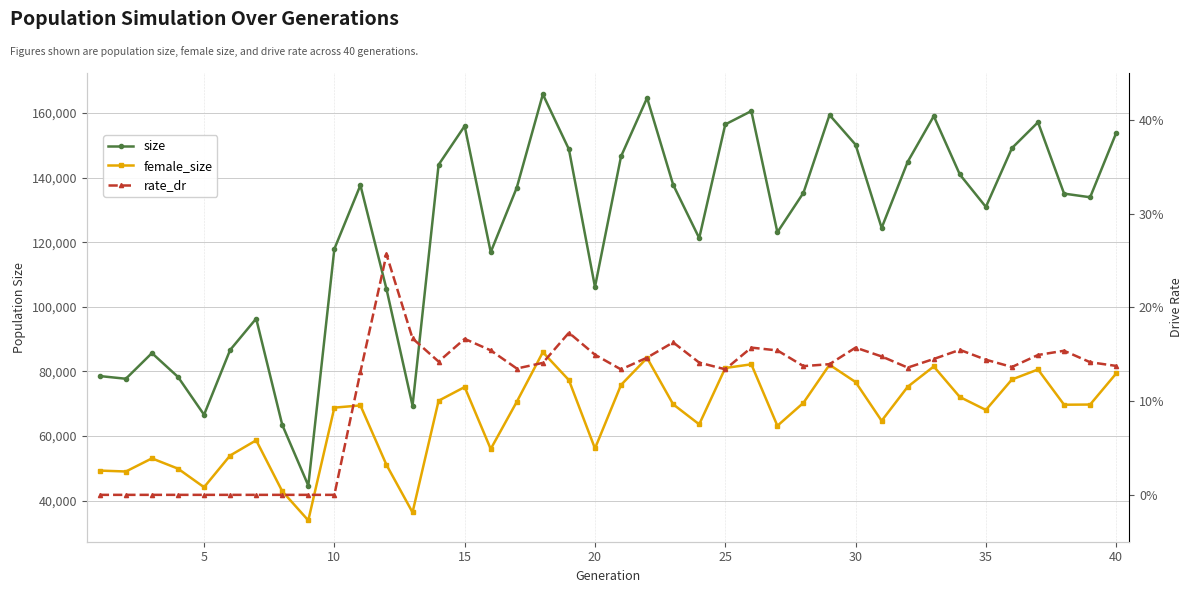

Reading left to right, extract all data points from this chart.

size: 78572.0	77739.0	85687.0	78307.0	66595.0	86643.0	96368.0	63476.0	44670.0	117941.0	137683.0	105519.0	69394.0	144015.0	156008.0	116945.0	136932.0	165828.0	148801.0	106173.0	146594.0	164702.0	137820.0	121288.0	156506.0	160641.0	123106.0	135332.0	159438.0	150224.0	124459.0	144928.0	159071.0	140999.0	130949.0	149168.0	157172.0	135077.0	133943.0	153850.0
female_size: 49301.0	49018.0	53081.0	49900.0	44149.0	53967.0	58684.0	42903.0	33870.0	68794.0	69485.0	51070.0	36366.0	70933.0	75176.0	55989.0	70615.0	85971.0	77311.0	56154.0	75829.0	84187.0	69833.0	63622.0	81068.0	82218.0	63175.0	70295.0	82075.0	76714.0	64721.0	75258.0	81546.0	72088.0	68077.0	77520.0	80613.0	69701.0	69752.0	79378.0
rate_dr: 0.0	0.0	0.0	0.0	0.0	0.0	0.0	0.0	0.0	0.0	0.1	0.3	0.2	0.1	0.2	0.2	0.1	0.1	0.2	0.1	0.1	0.1	0.2	0.1	0.1	0.2	0.2	0.1	0.1	0.2	0.1	0.1	0.1	0.2	0.1	0.1	0.1	0.2	0.1	0.1